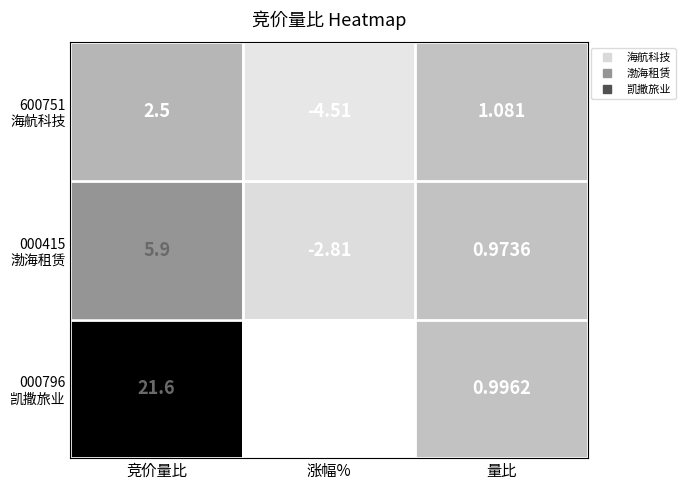

Which label corresponds to the smallest value in the chart?

涨幅%